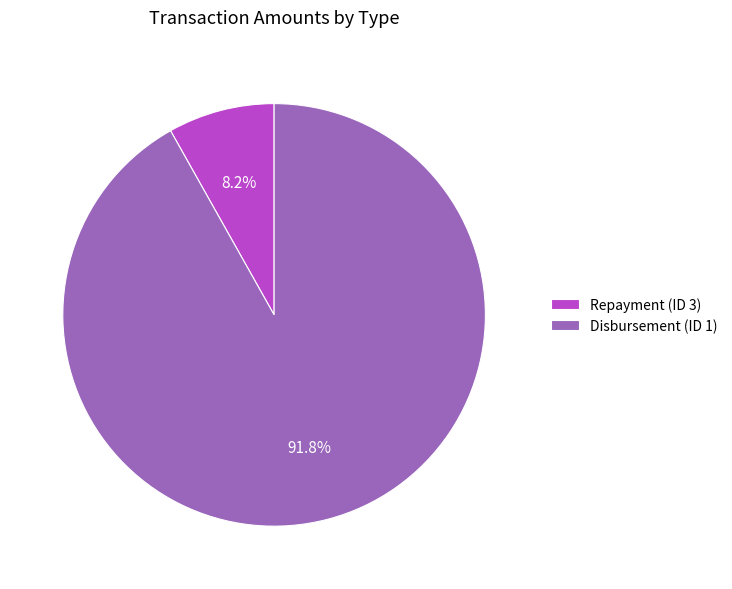

True or false: Disbursement (ID 1) accounts for 92% of the total.

True